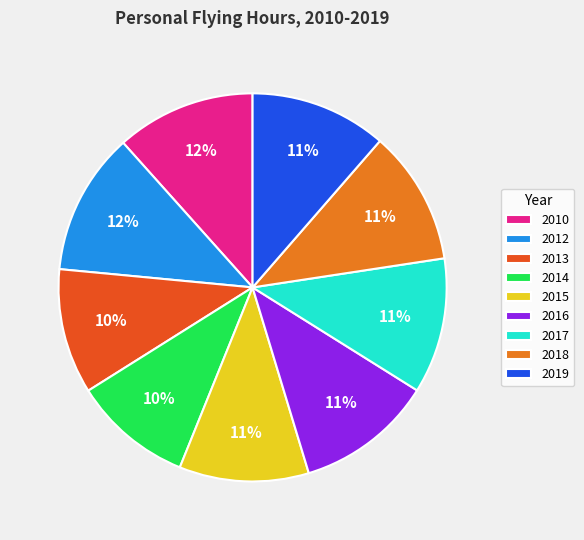

Is it true that 2015 is 11% of the pie?

True